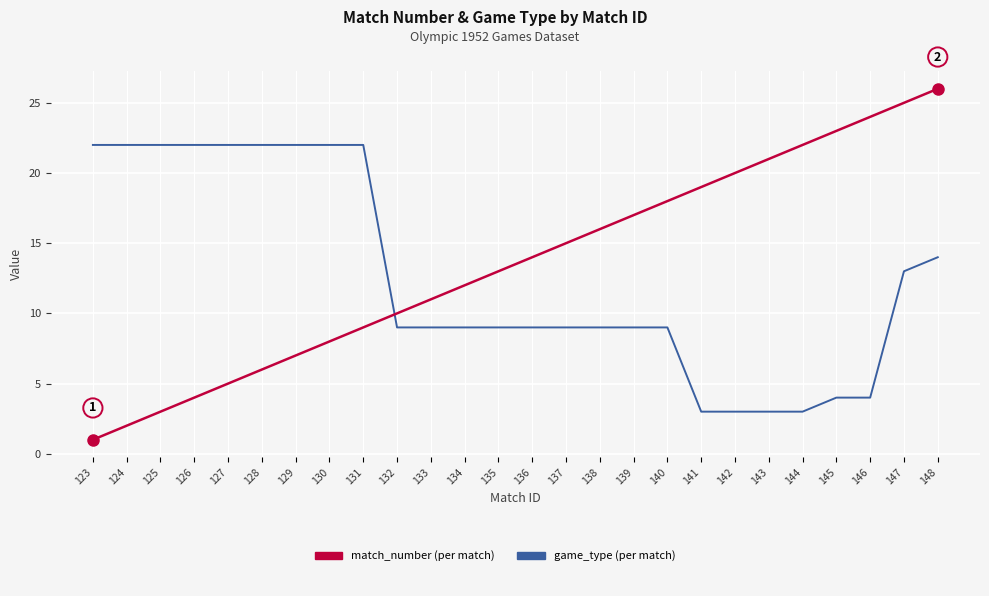

At which category is the sum across all series the highest?

148